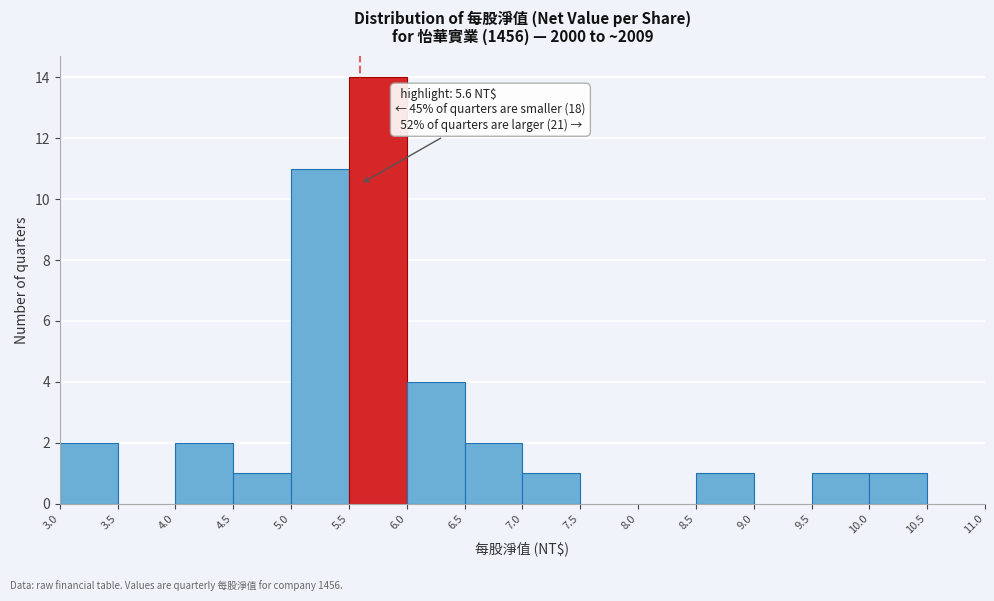

Over which range of the x-axis is the bar tallest?

5.5 to 6.0